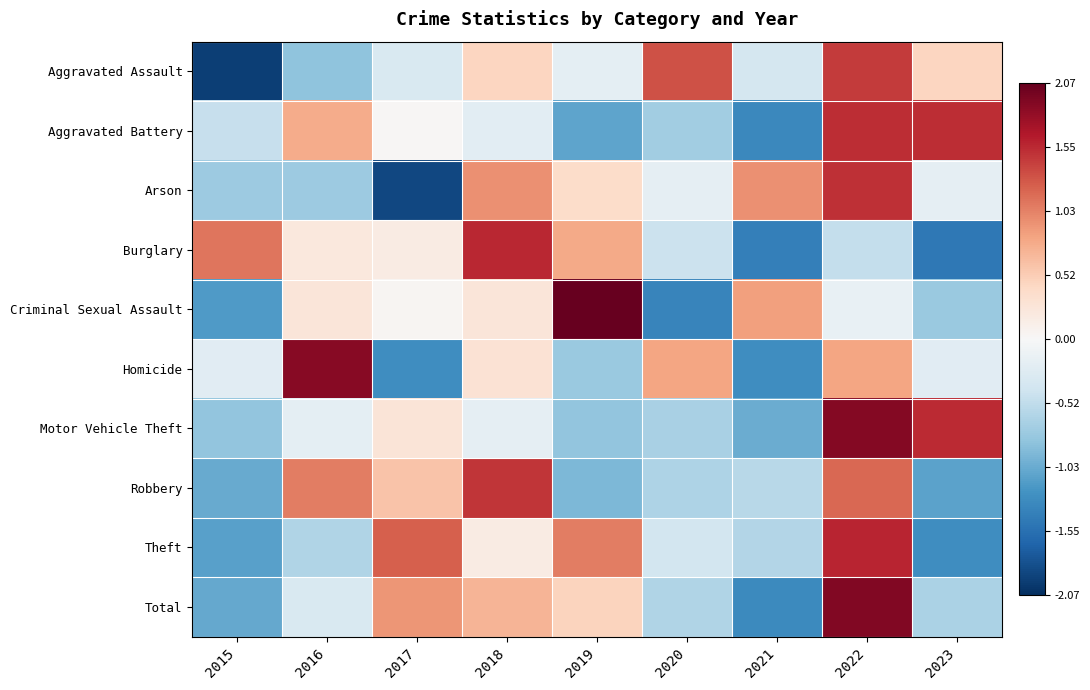

Between 2015 and 2019, which series saw the biggest shift?

Criminal Sexual Assault